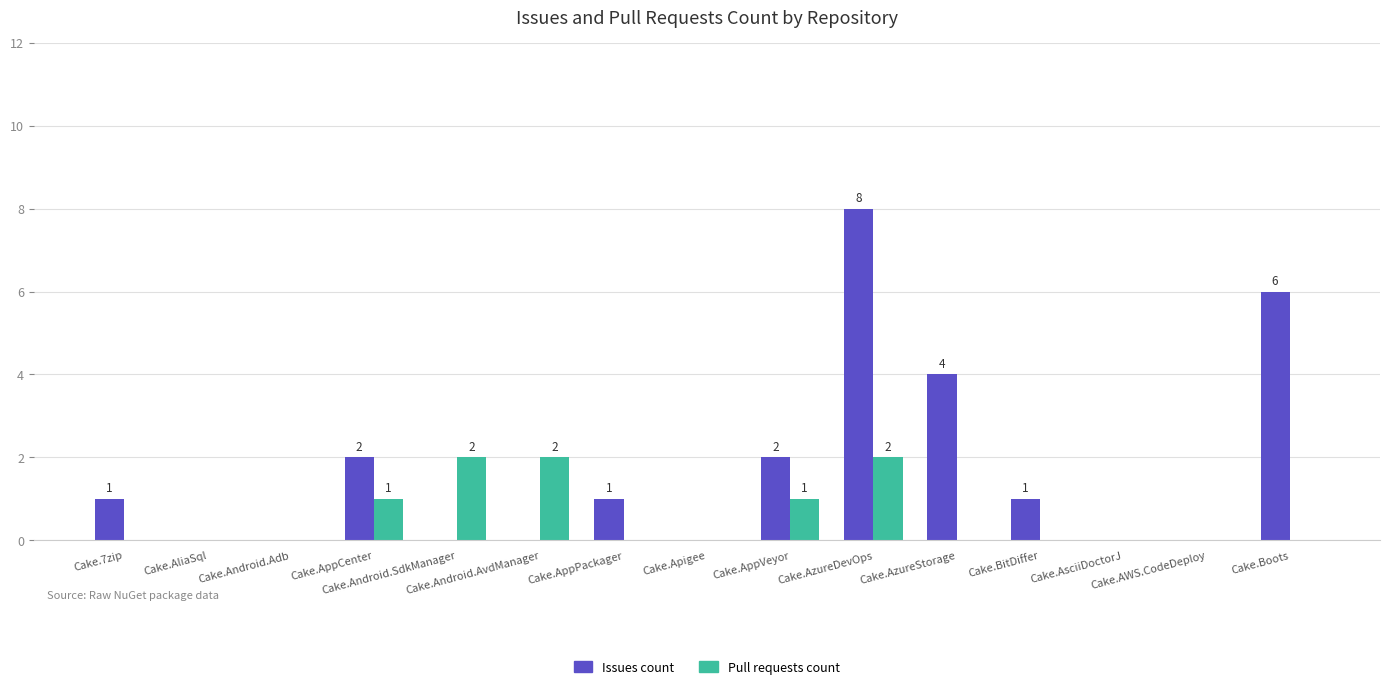

What value does the Issues count series have at Cake.BitDiffer?

1